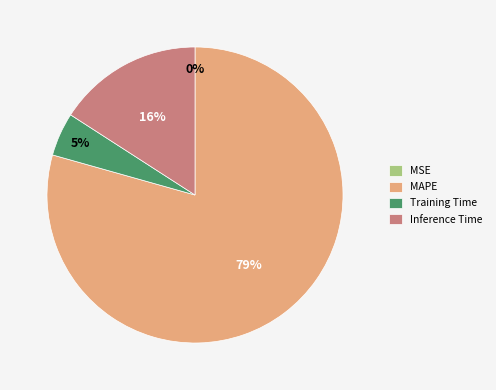

What is the largest slice in the pie chart?

MAPE